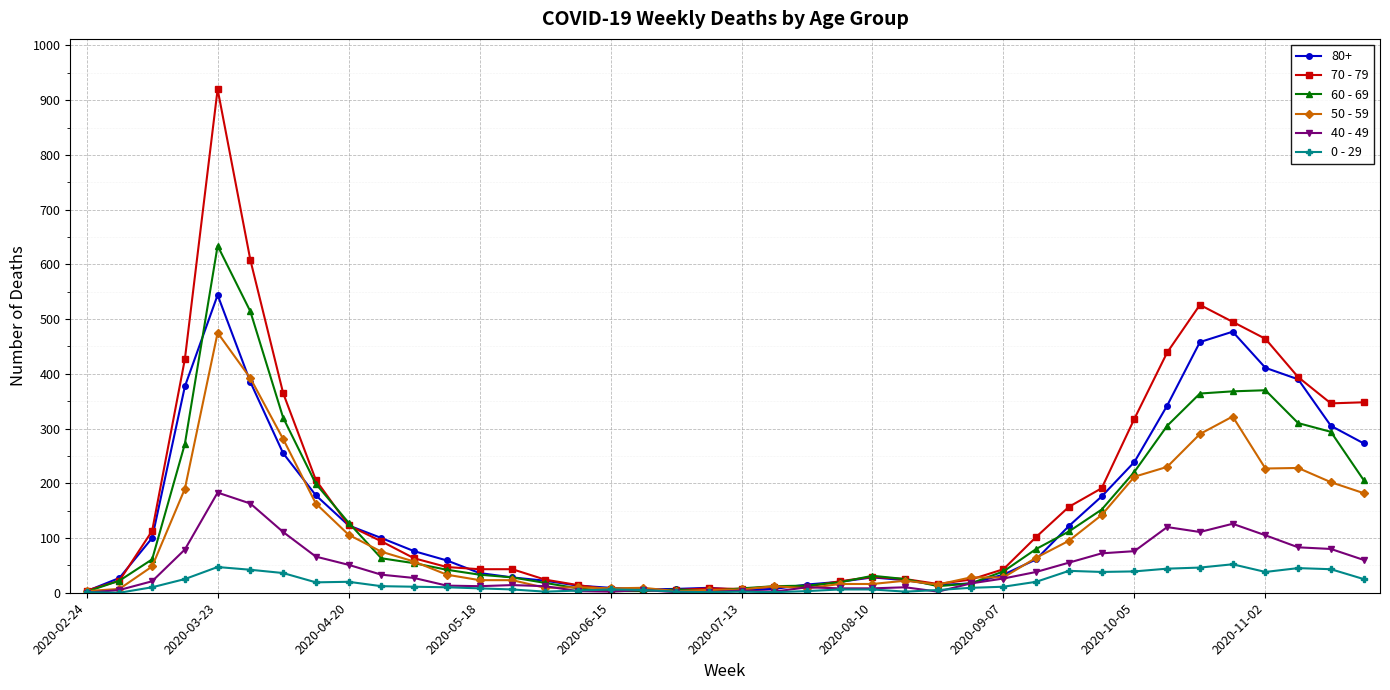

Which series has the largest range (max minus min)?

70 - 79